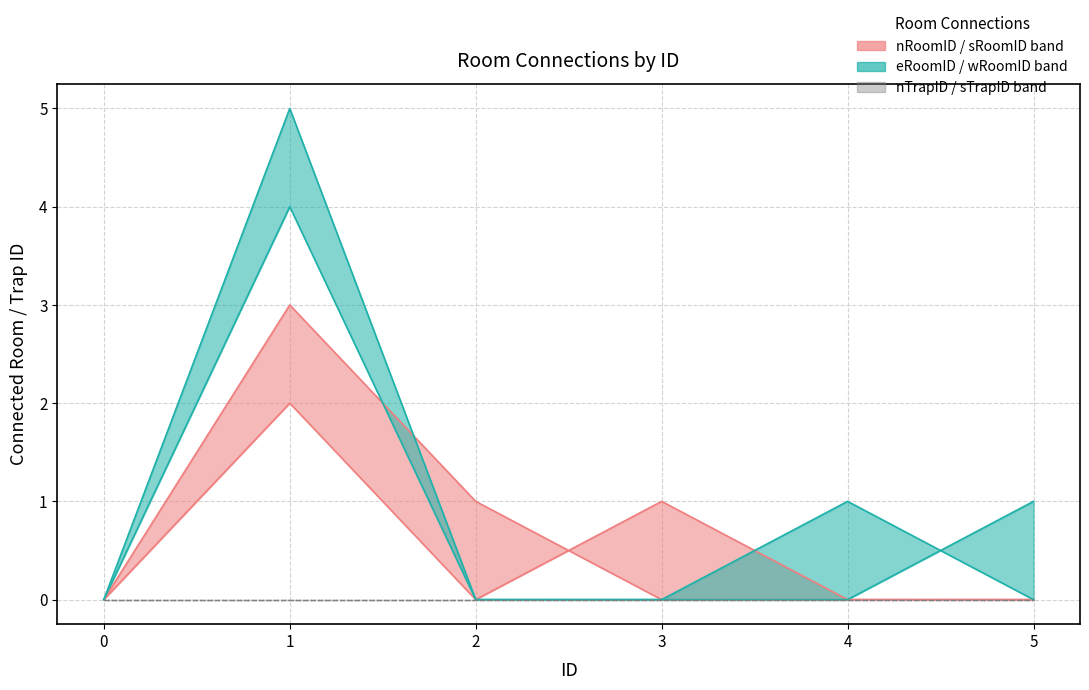

True or false: sRoomID has more than 1 interior local peaks.

False